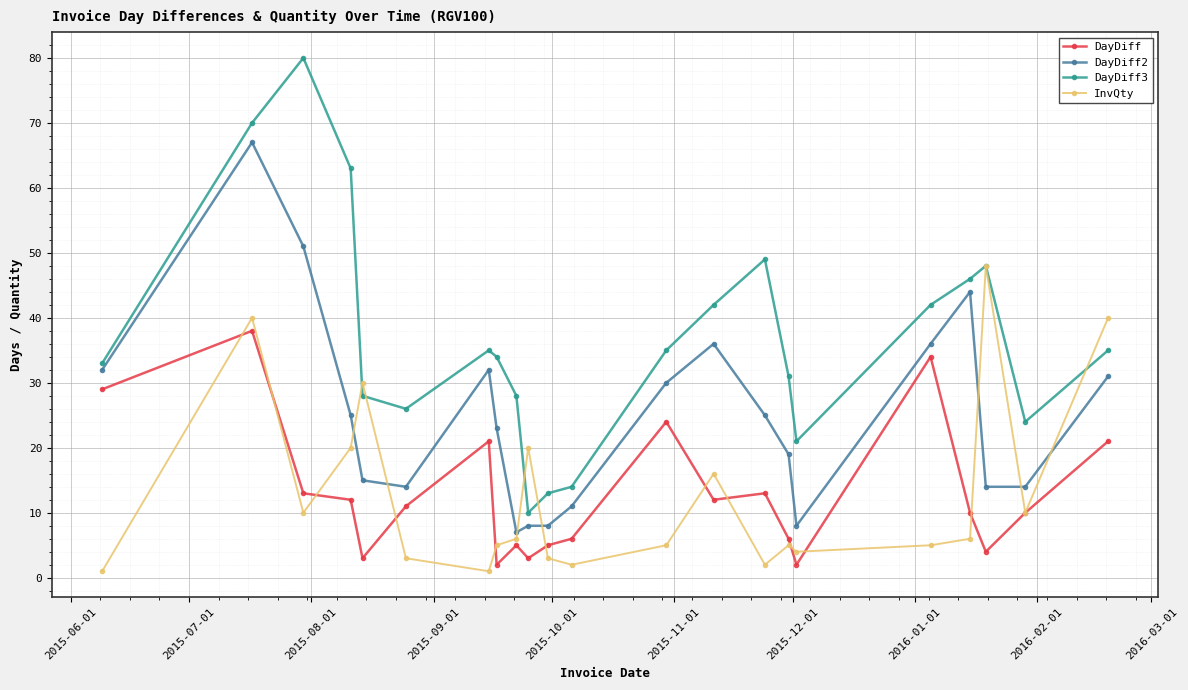

List the series in order of their peak value, lowest first.

DayDiff, InvQty, DayDiff2, DayDiff3